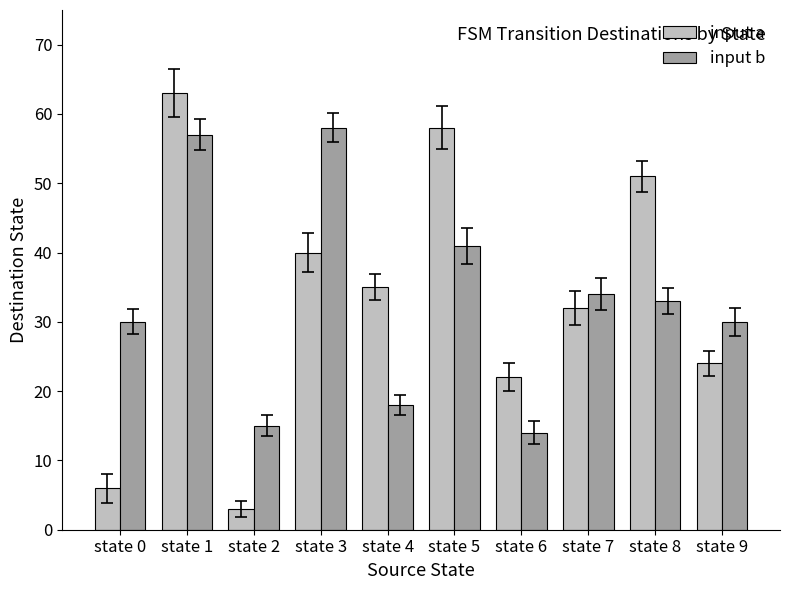

Which series has the largest range (max minus min)?

input a